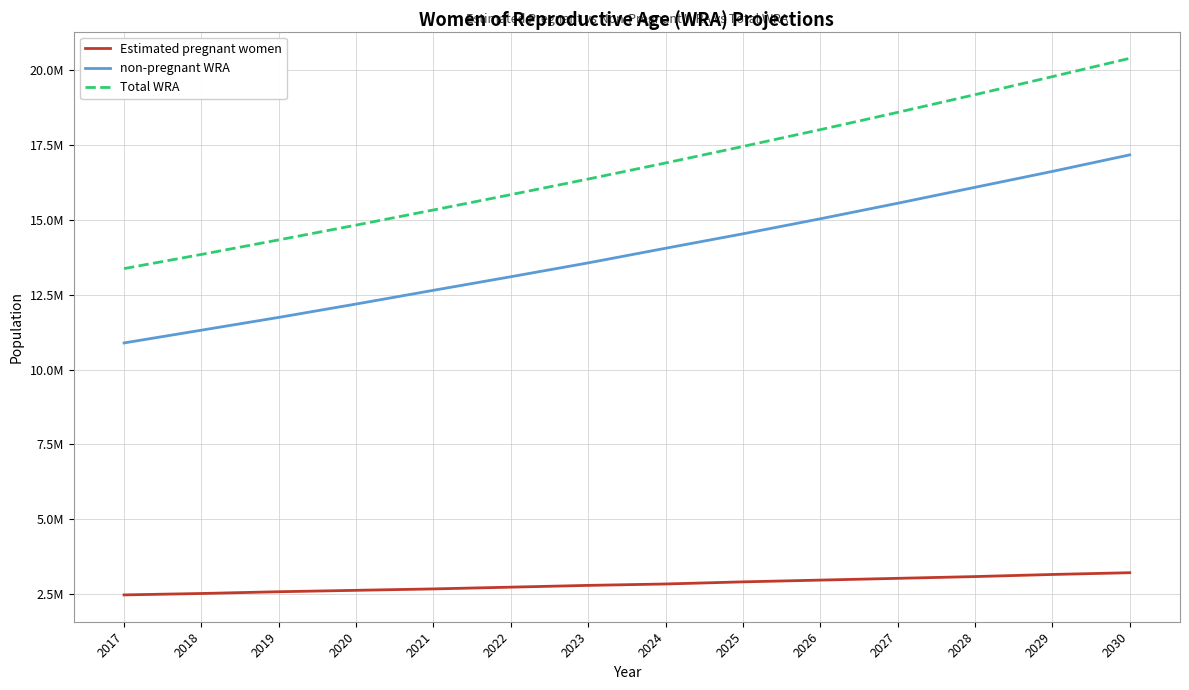

Reading left to right, list all the values displayed in this chart.

Estimated pregnant women: 2480858.6	2527889.1	2586677.2	2633707.7	2680738.2	2739526.3	2798314.4	2845344.9	2915890.7	2974678.8	3033466.9	3092255.0	3162800.8	3221588.9
non-pregnant WRA: 10889222.4	11314876.9	11742062.8	12188008.3	12645913.8	13098634.7	13560643.6	14048879.1	14530354.3	15032265.2	15550202.1	16082325.0	16613455.2	17165139.1
Total WRA: 13370081.0	13842766.0	14328740.0	14821716.0	15326652.0	15838161.0	16358958.0	16894224.0	17446245.0	18006944.0	18583669.0	19174580.0	19776256.0	20386728.0